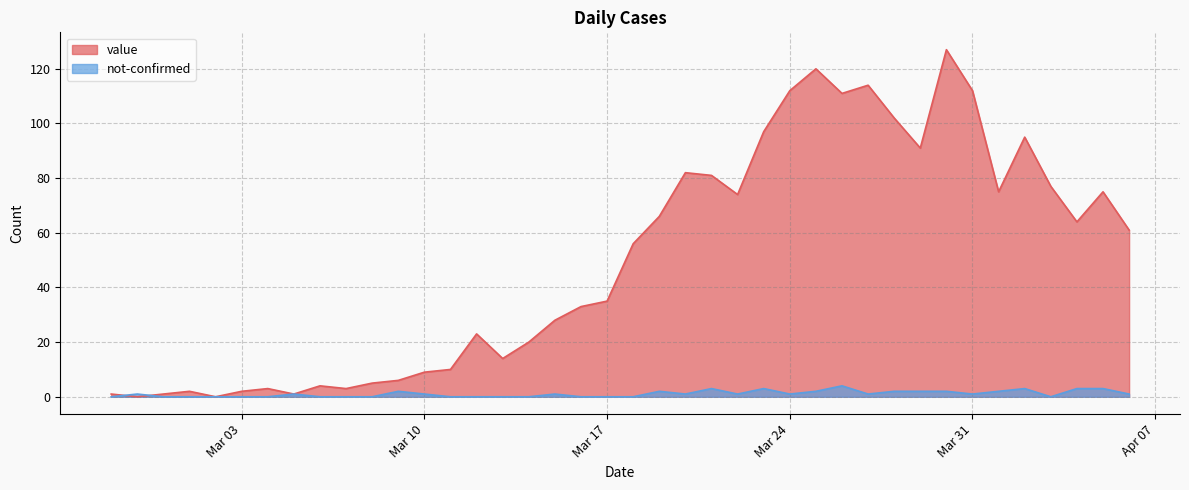

What is the label of the 23rd point from the right?

2020-03-15